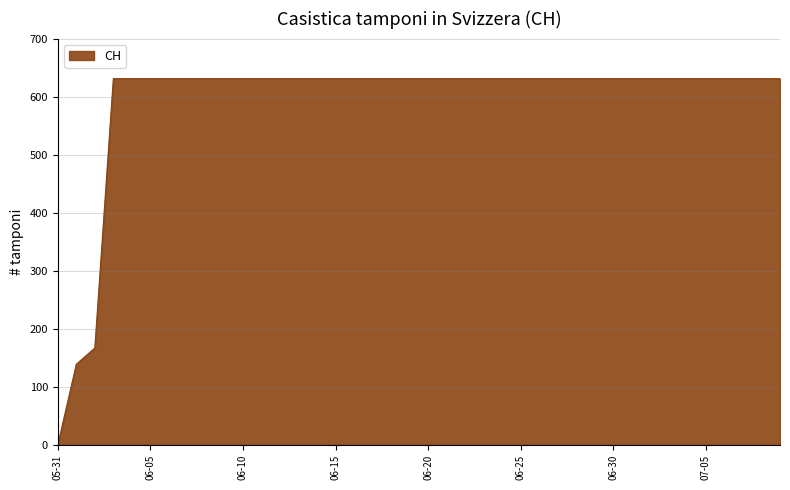

How many lines are shown in the chart?

1